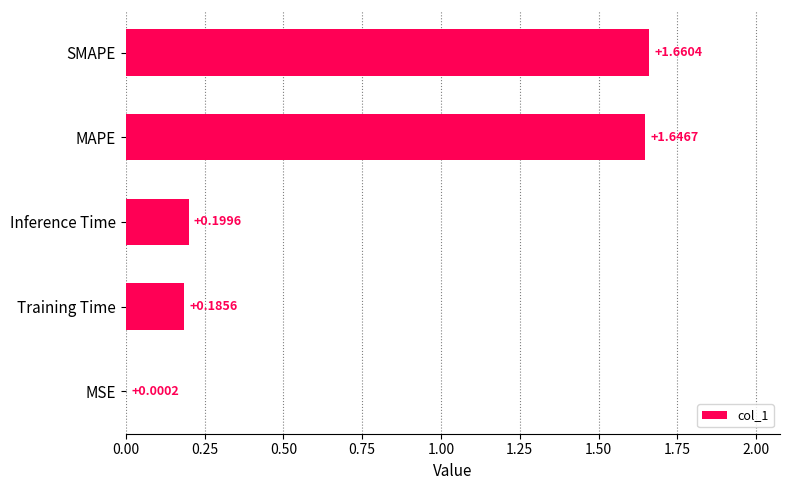

What is the change in value from Training Time to SMAPE?

+1.5